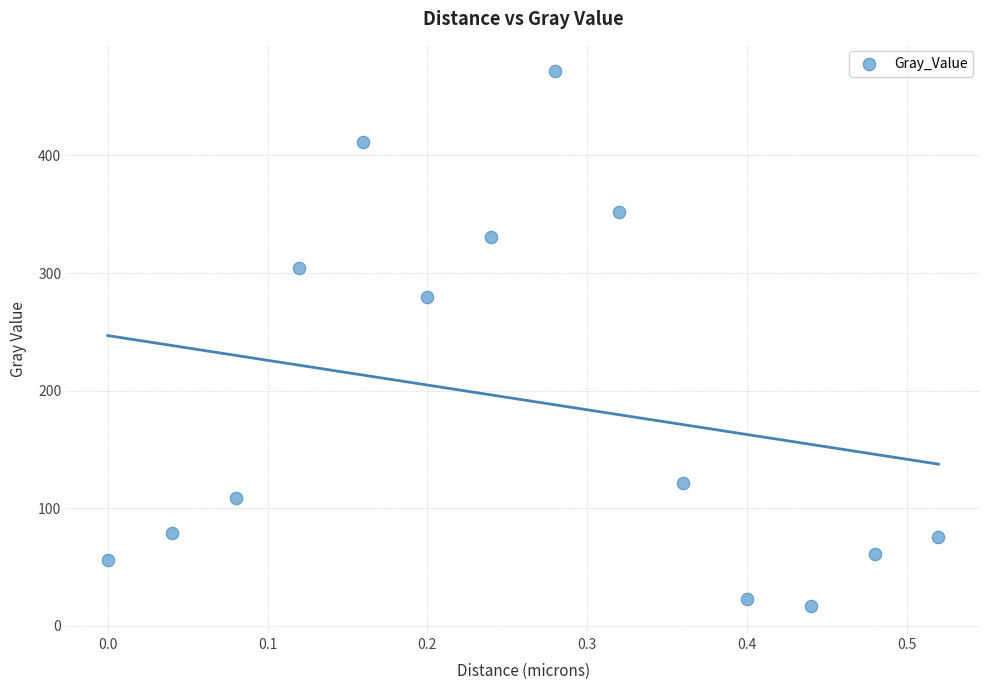

What Y value in the scatter plot is closest to 244?

280.0